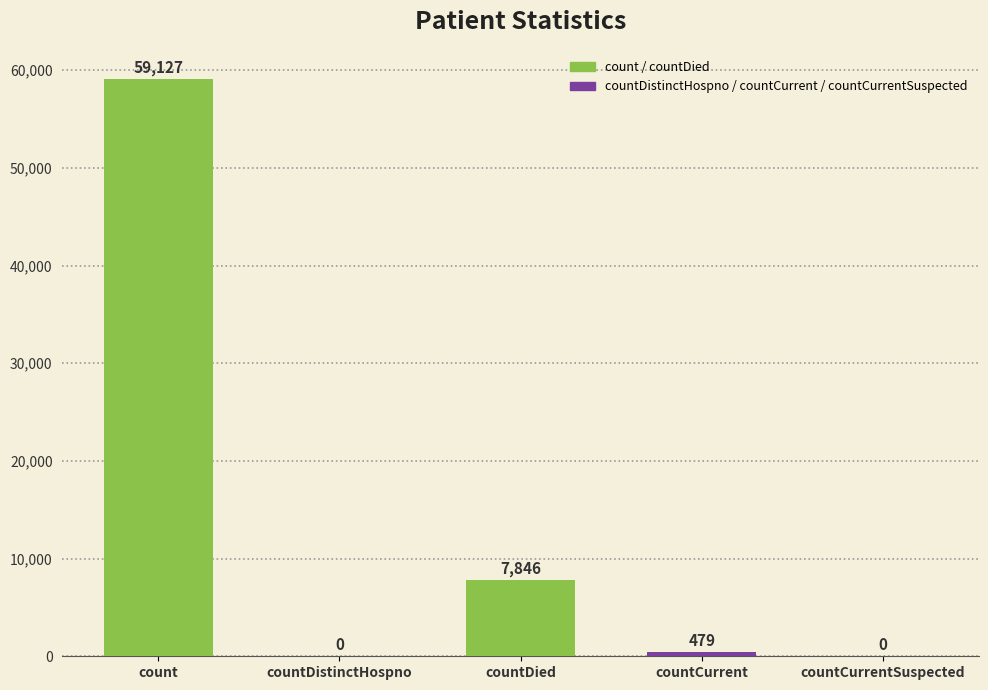

What is the maximum value shown in the chart?

59127